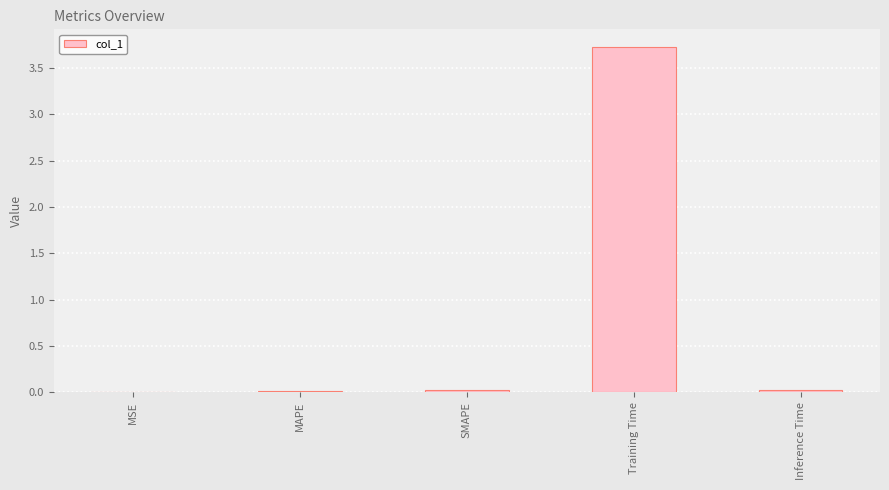

What is the maximum value shown in the chart?

3.7